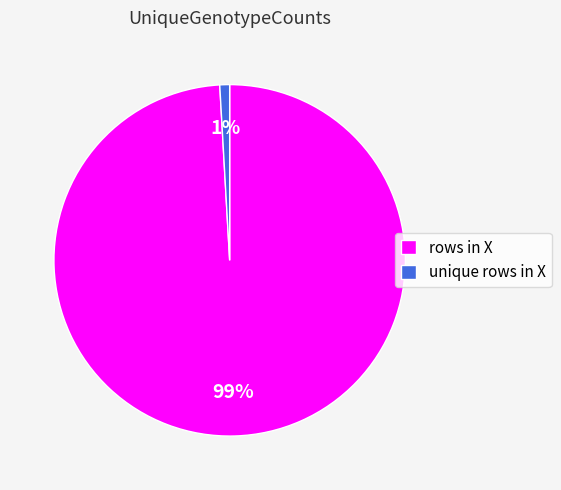

To the nearest percent, what is the difference between the unique rows in X and rows in X slice percentages?

98%